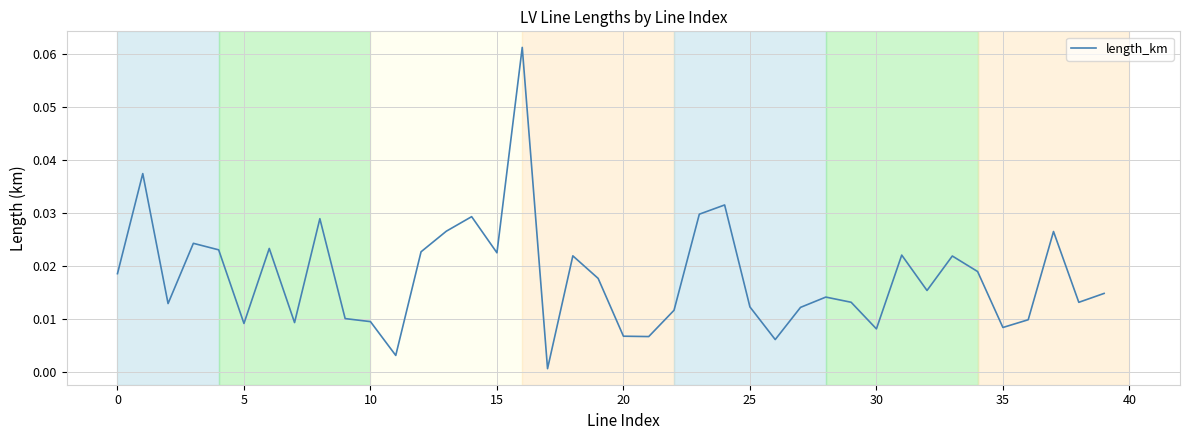

Does the chart display data point markers on the line(s)?

No